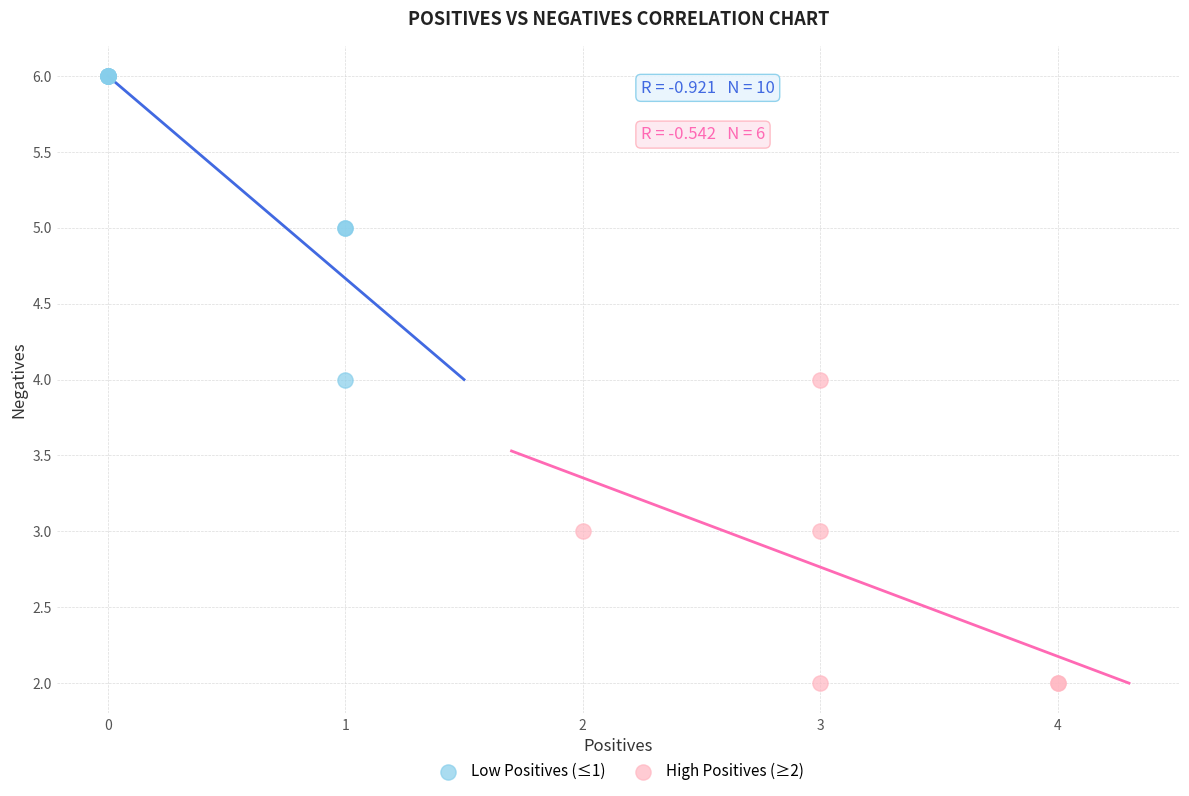

Which series reaches the maximum Y coordinate?

Low Positives (≤1)